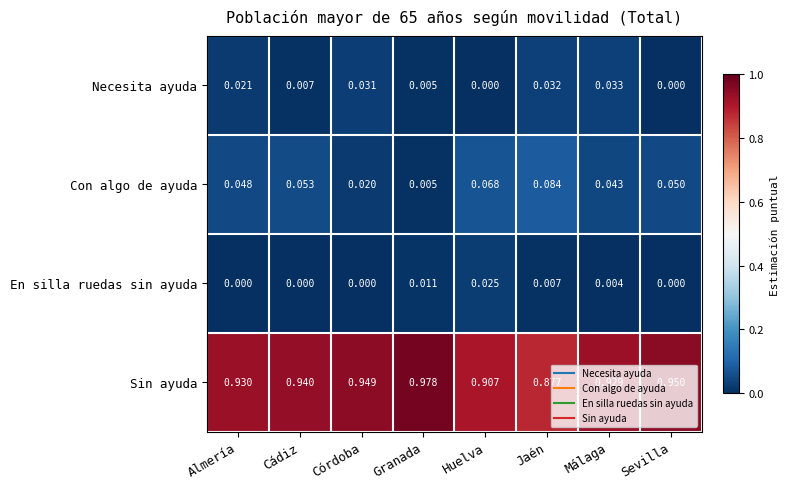

At which label is Sin ayuda closest to 0?

Jaén